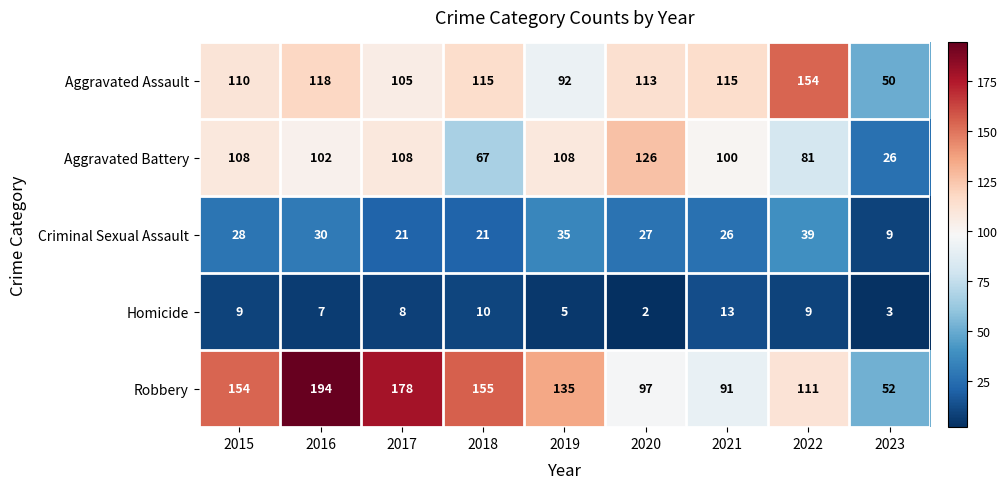

What is the difference between the Aggravated Assault values at 2019 and 2021?

23